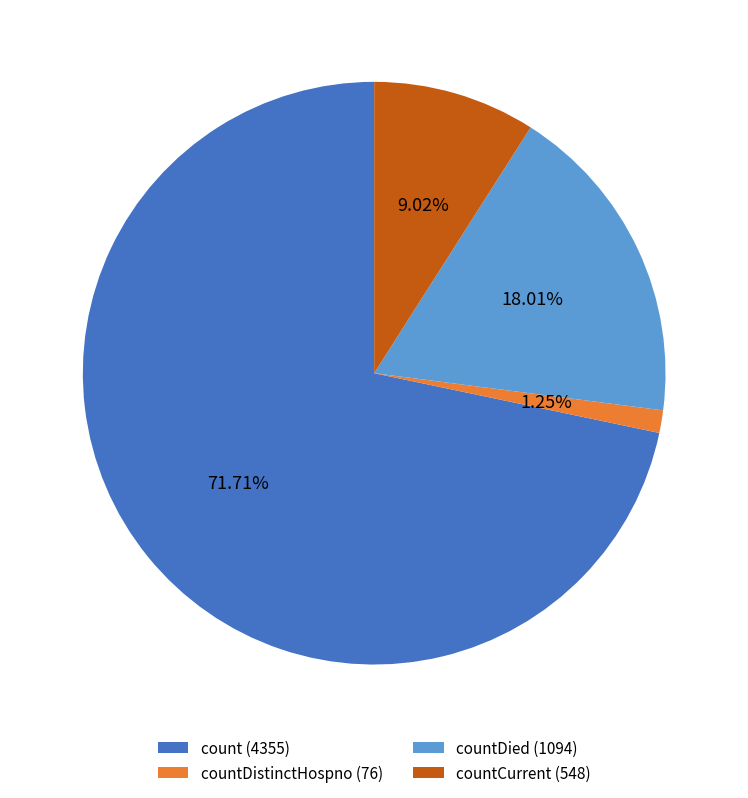

Approximately how many times larger is the value at countCurrent (548) compared to countDied (1094)?

0.5